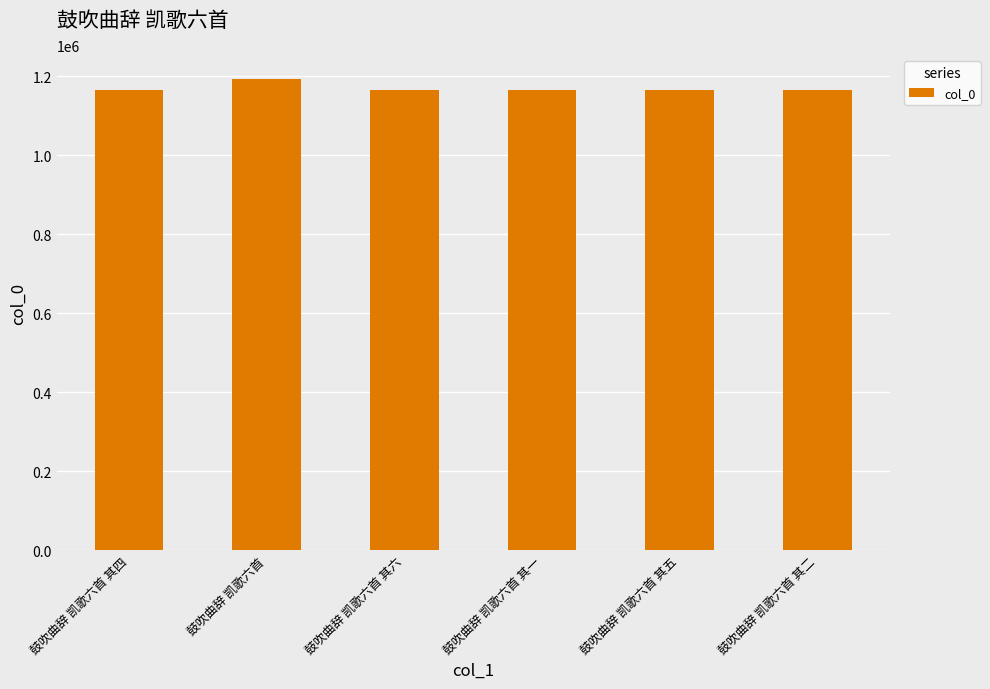

What is the sum of all values?

7017454